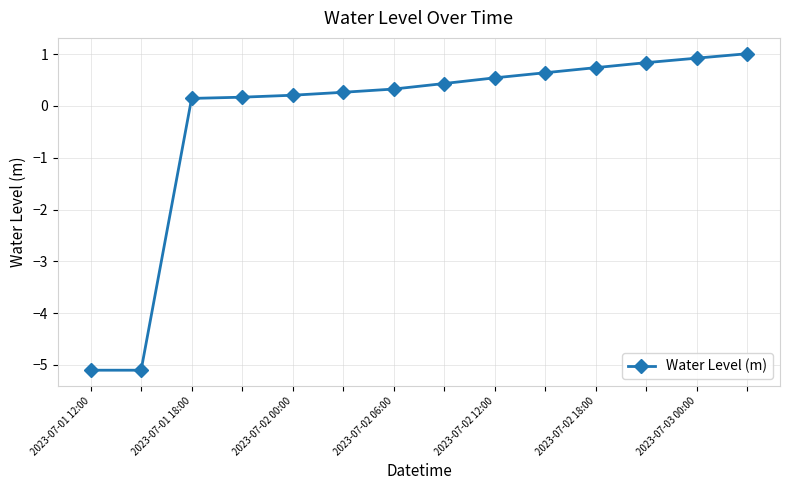

What is the value of the 12th point from the left?

0.8